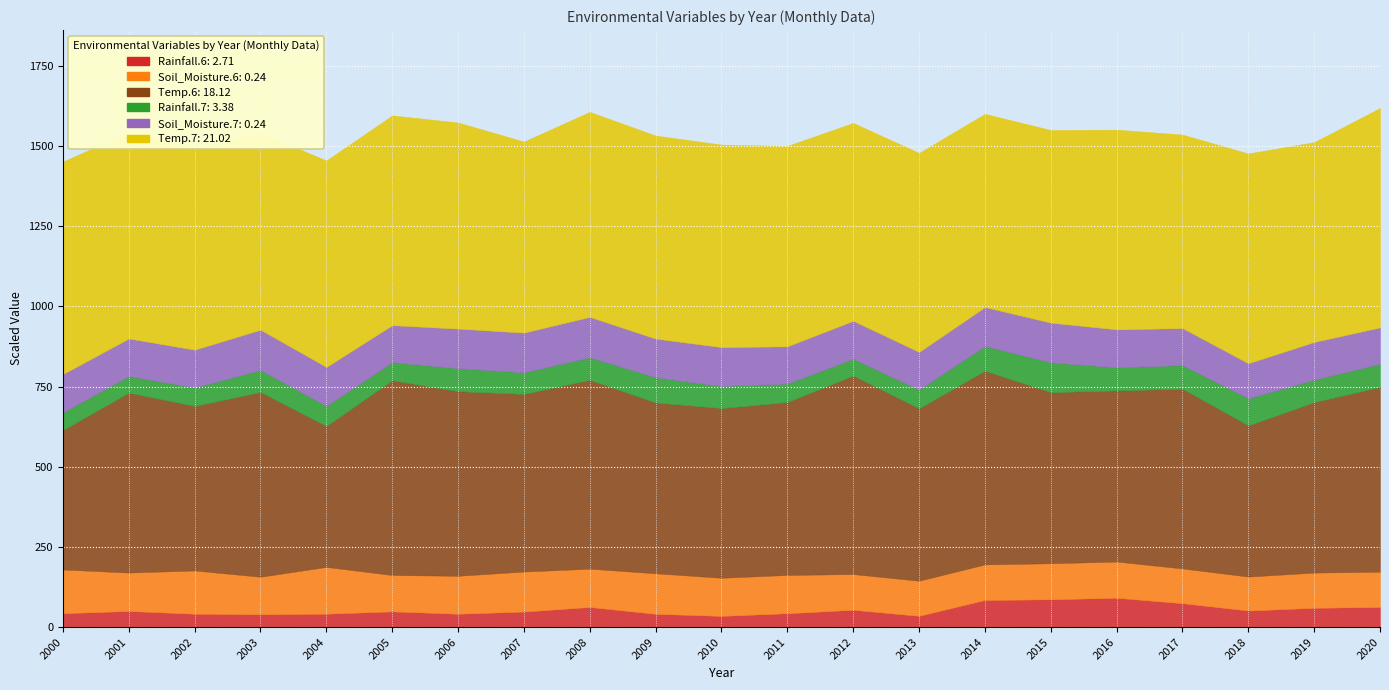

How many interior local peaks does the Soil_Moisture.6 series have?

6